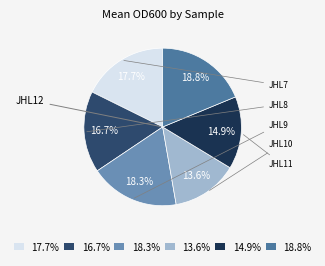

Does 18.3% represent more than half of the total?

No